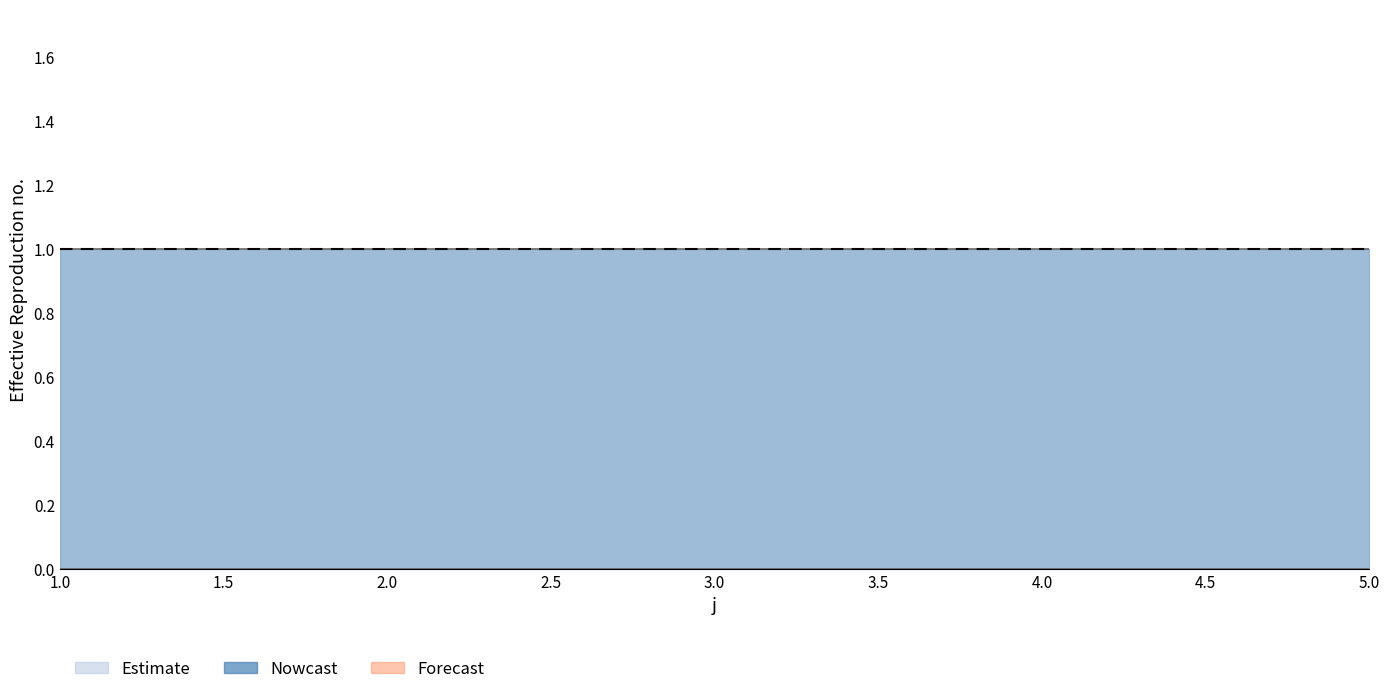

Does the chart display data point markers on the line(s)?

No